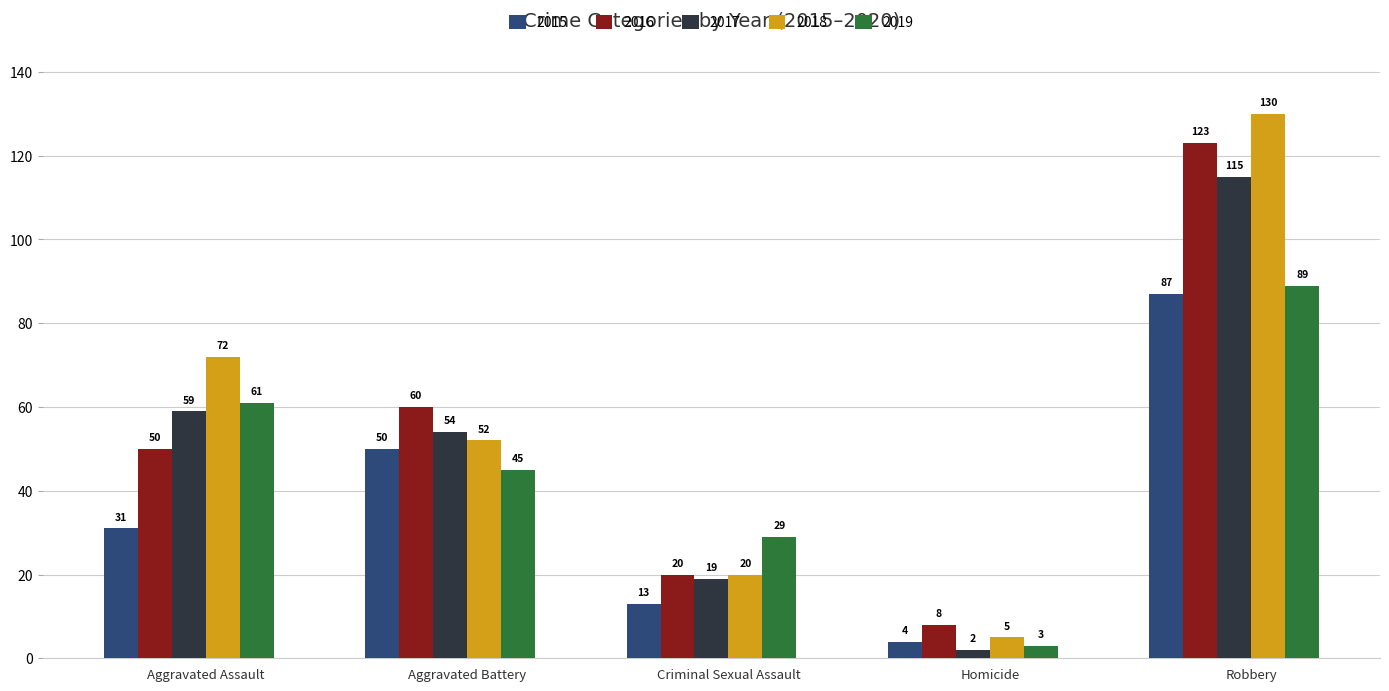

How many 2018 values are between 20 and 72?

3